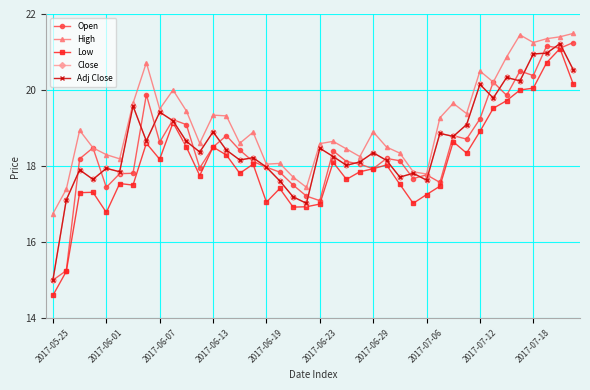

Does the chart have visible grid lines?

Yes